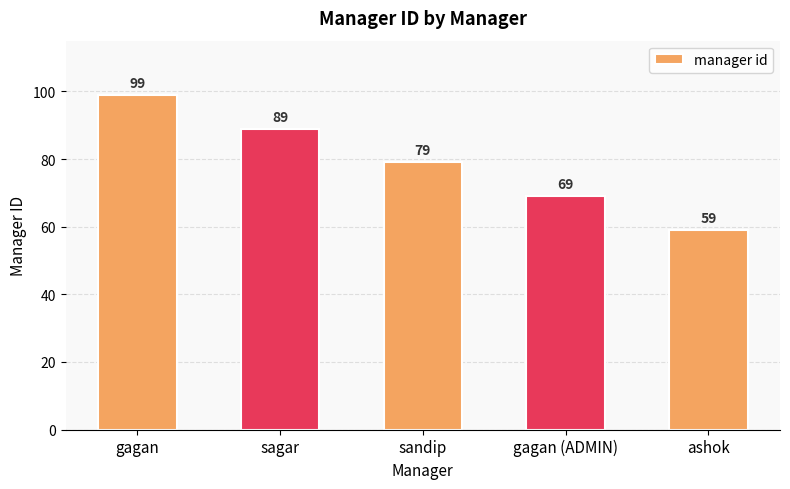

What is the change in value from sagar to ashok?

-30